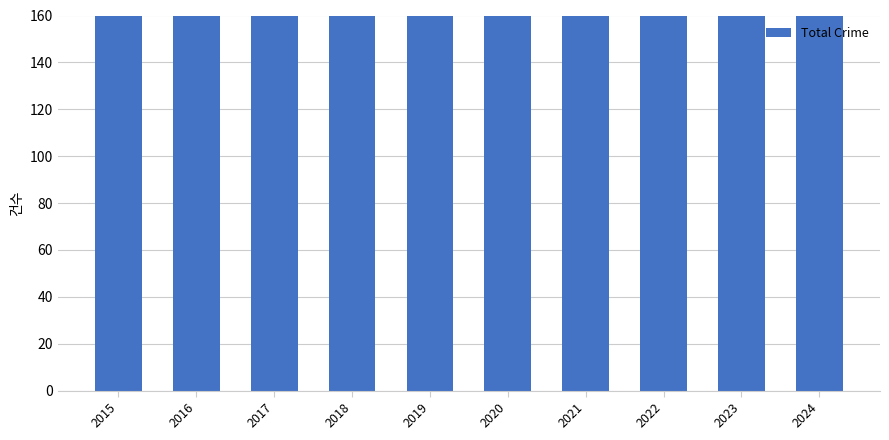

How many series are shown in this chart?

1